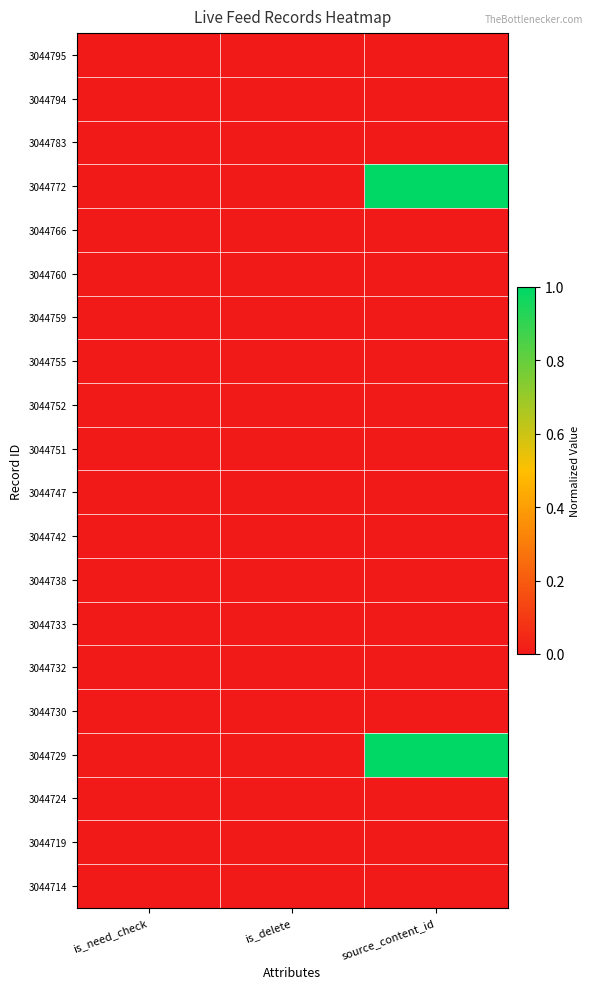

At which category does the chart reach its minimum across all series?

is_need_check